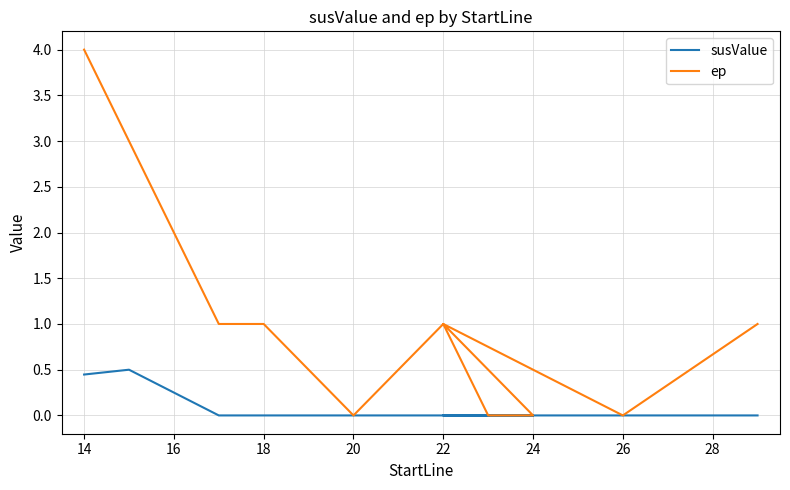

How many interior local valleys does the ep series have?

2